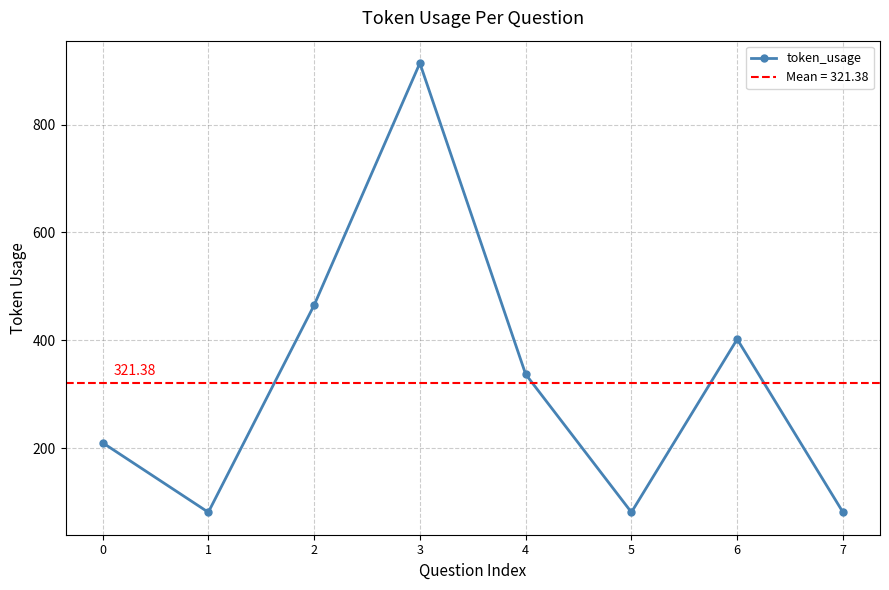

What is the value of the 3rd point from the left?

465